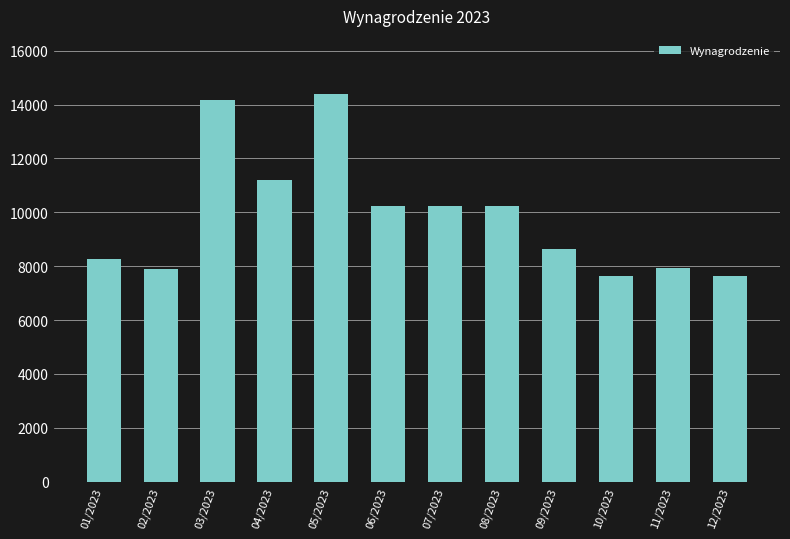

At which label does the data first exceed 10234?

03/2023